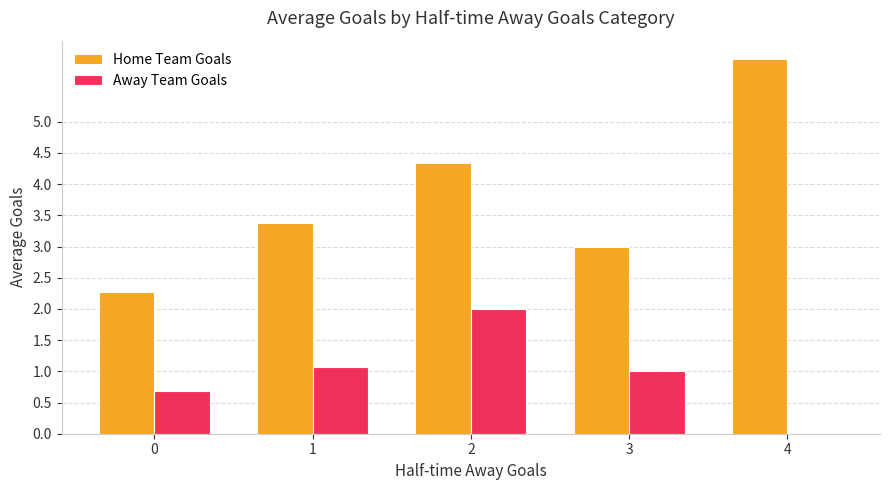

What is the total value across all series at 2?

6.3